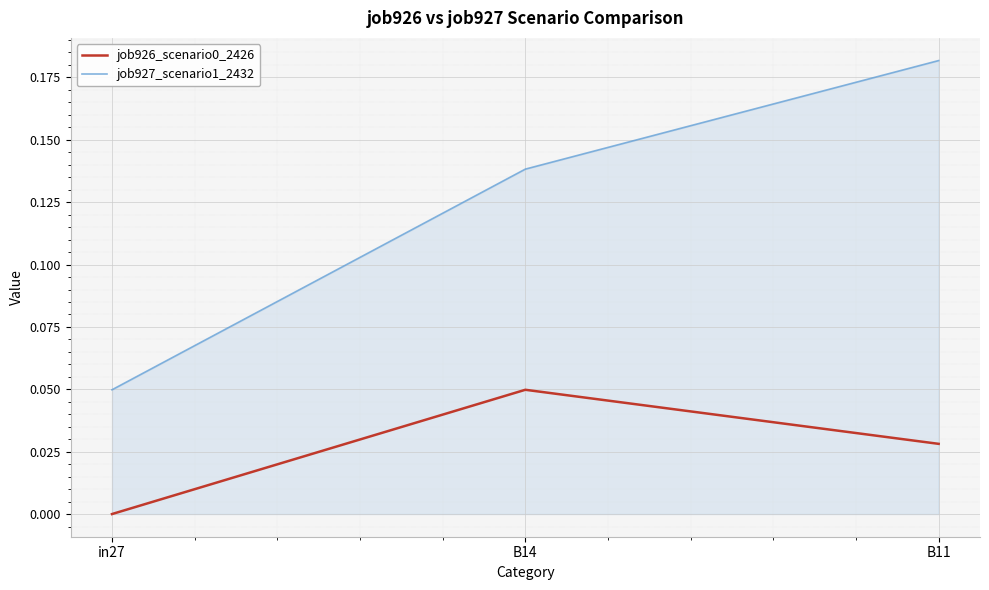

Rank the categories by job927_scenario1_2432 value from highest to lowest.

B11, B14, in27